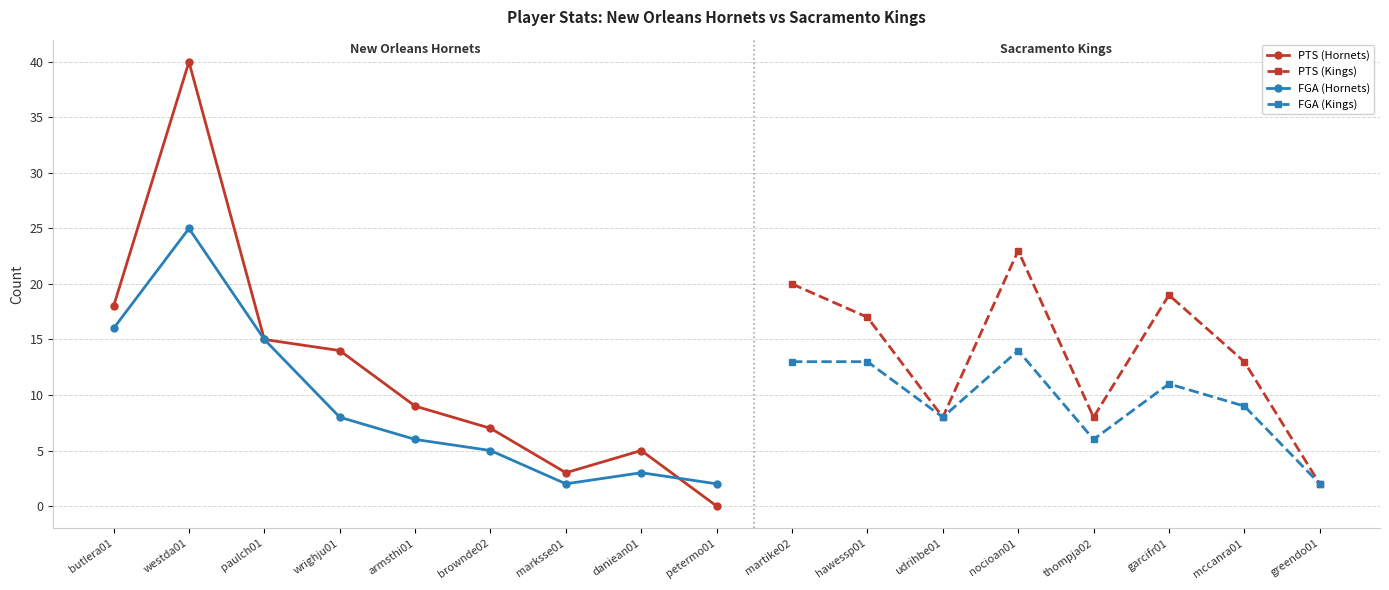

Where does the FGA series first go above 8?

butlera01